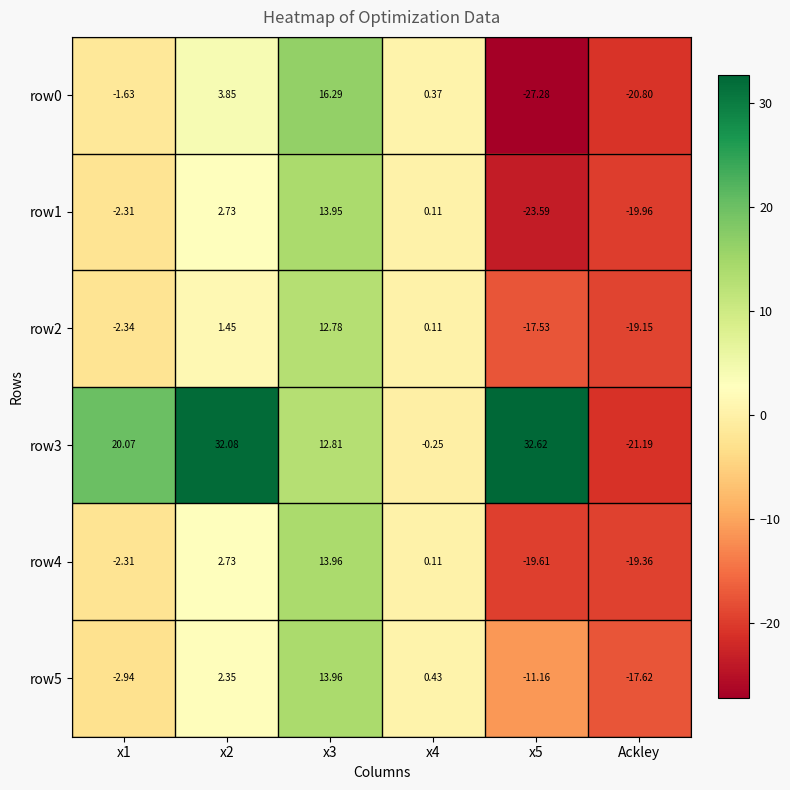

Is the value of row4 at x5 greater than the value of row3 at x4?

No